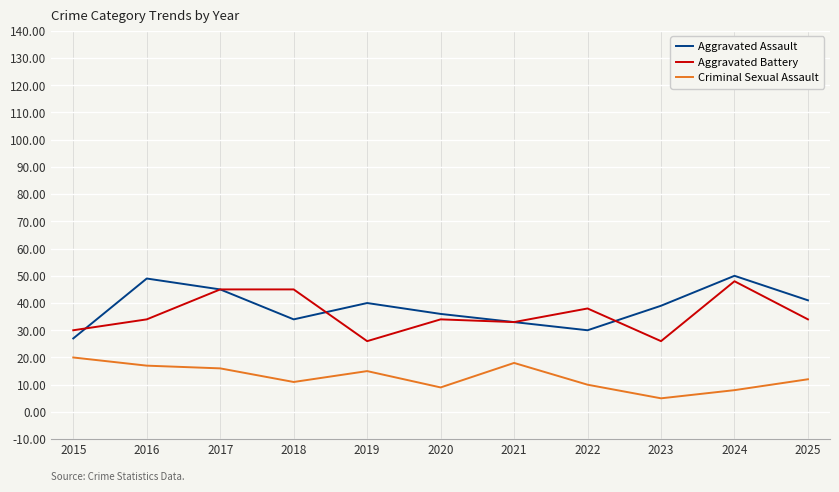

True or false: Aggravated Assault and Criminal Sexual Assault intersect in this chart.

False